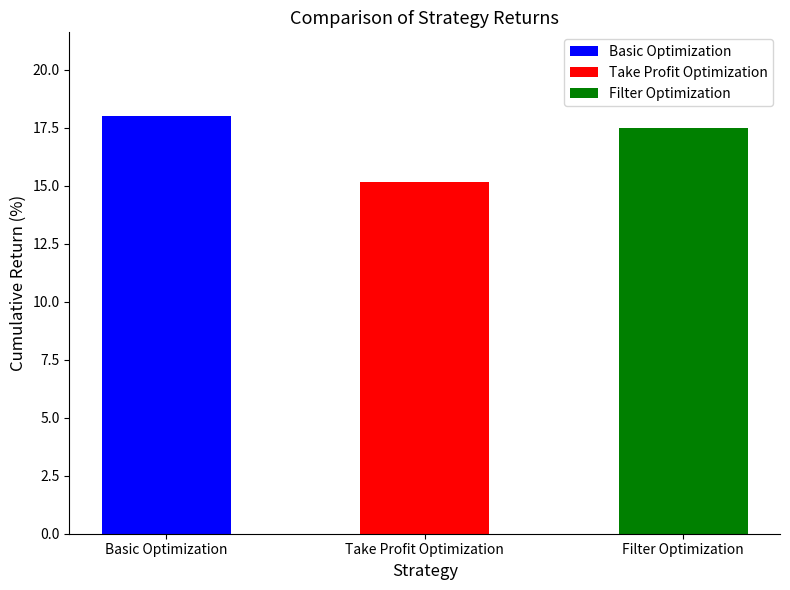

List the labels in order of value, largest first.

Basic Optimization, Filter Optimization, Take Profit Optimization